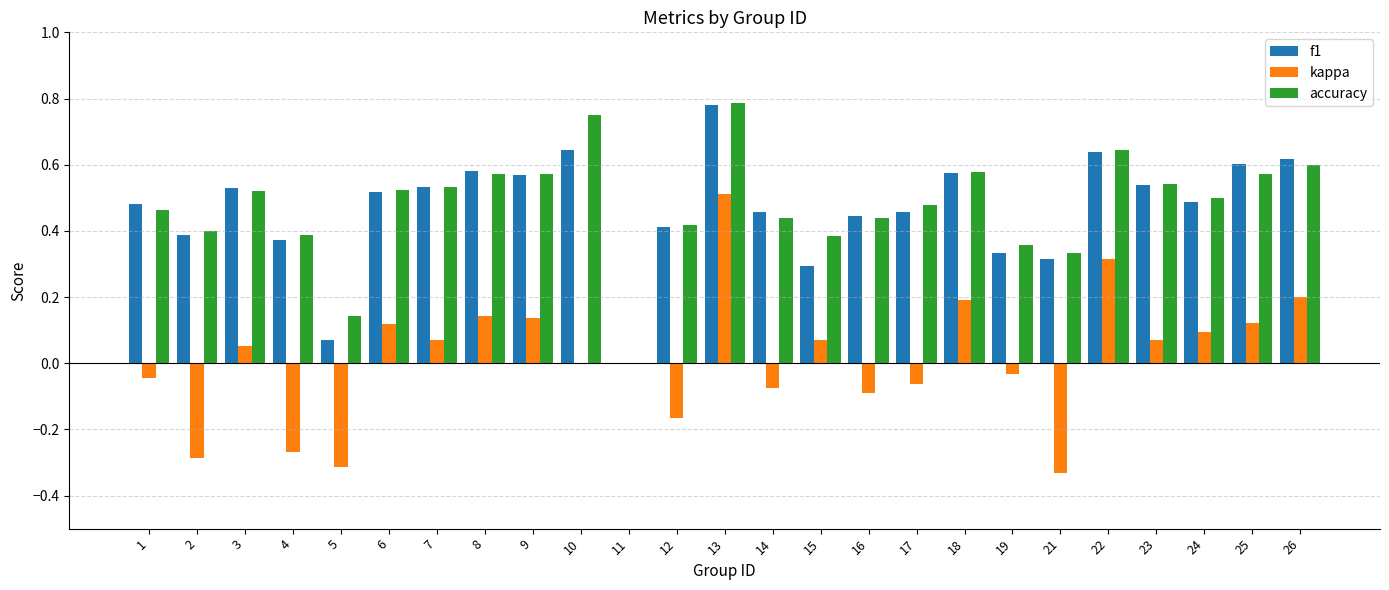

The value of kappa at 10 is 0.0. True or false?

True